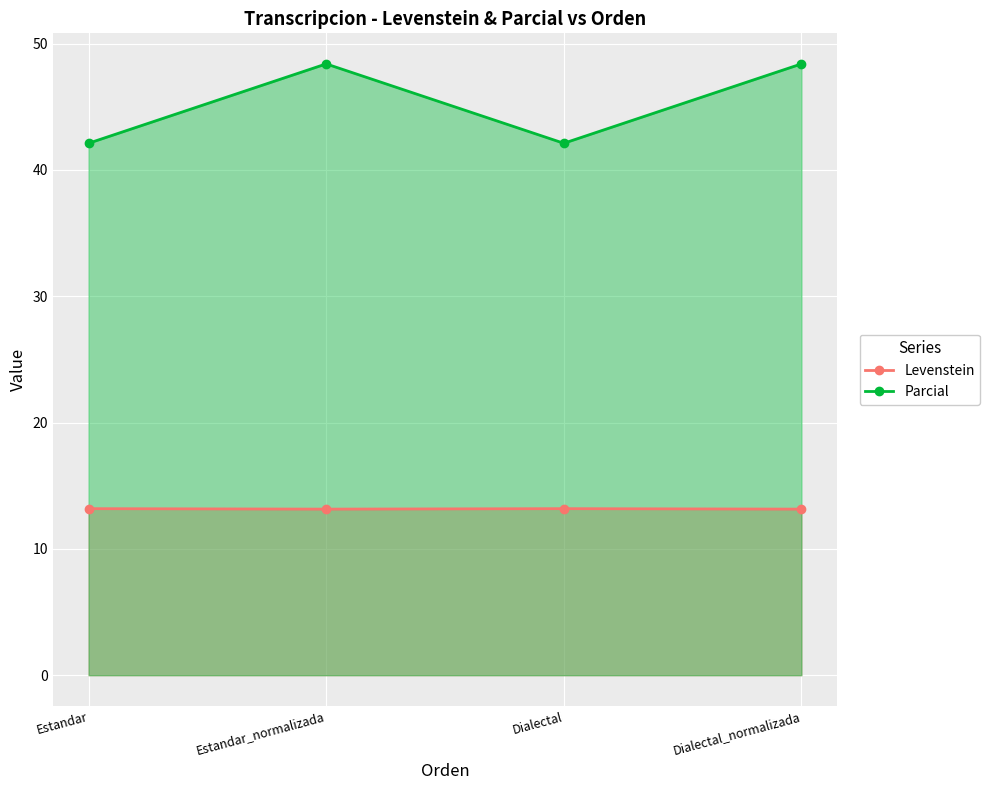

The value of Levenstein at Dialectal is 13.2. True or false?

True